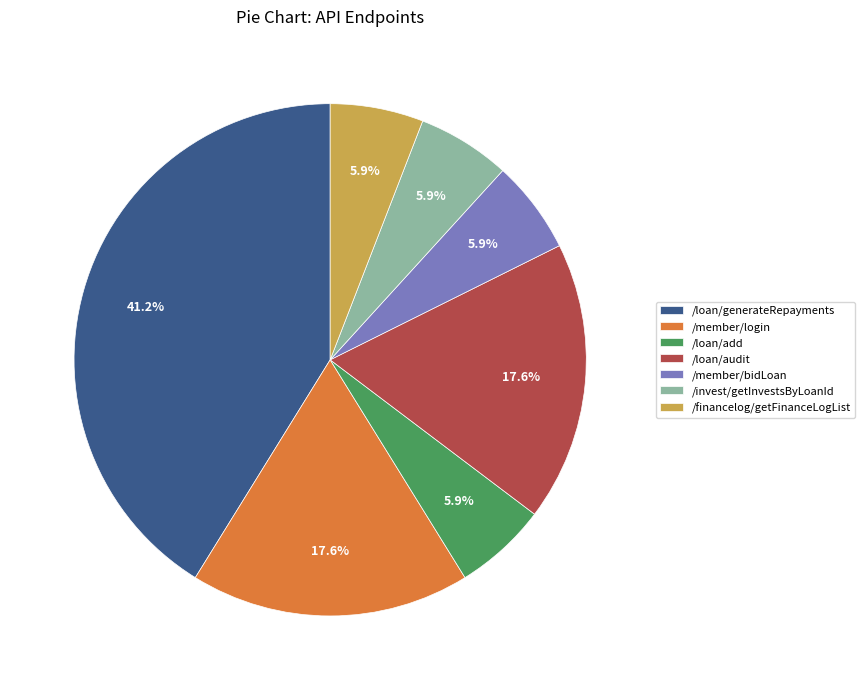

Is there any slice that represents more than half of the pie?

No